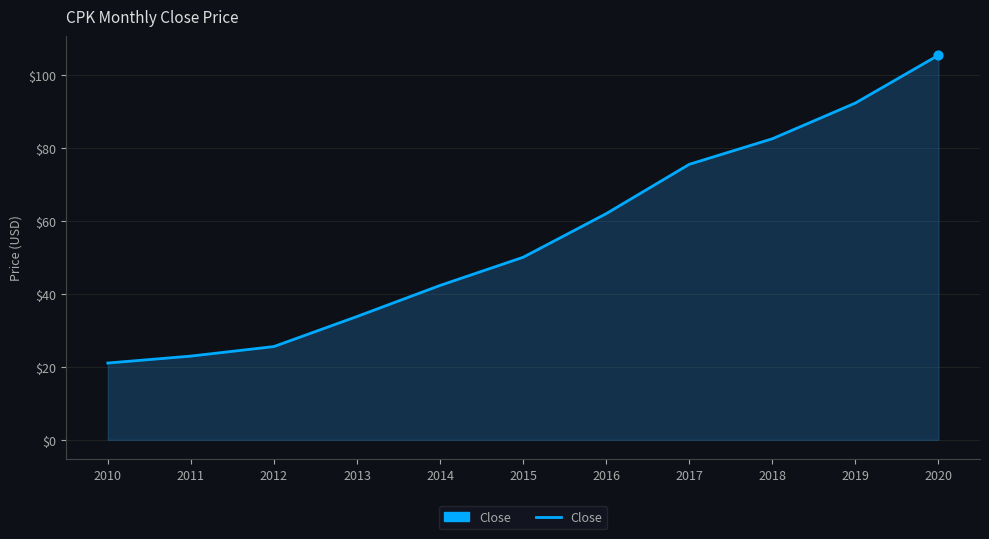

What is the change in value from 2010 to 2011?

+1.9